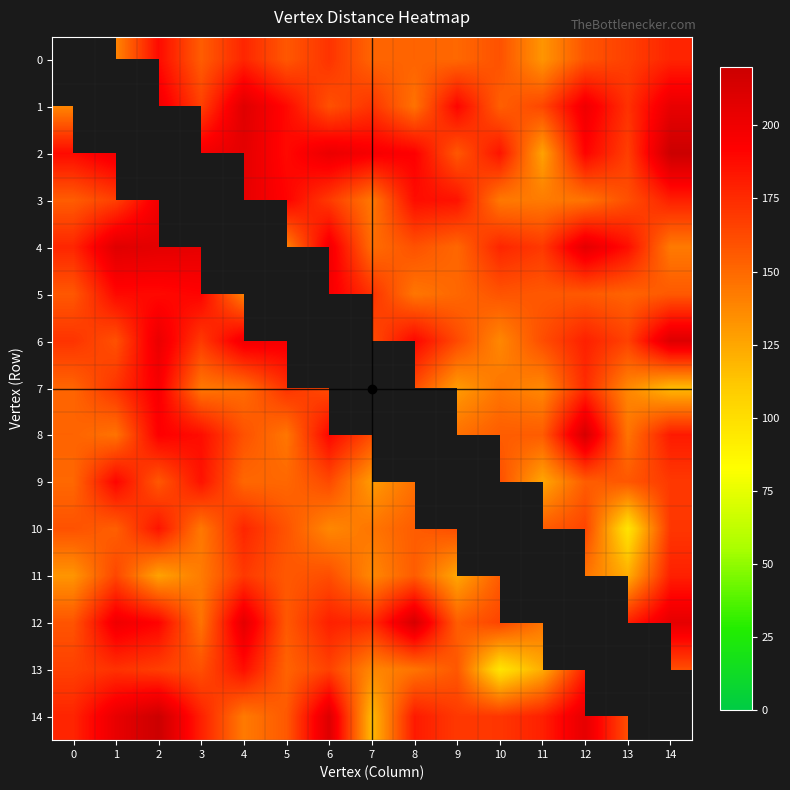

Is it true that 8 equals 155.2 at 11?

True